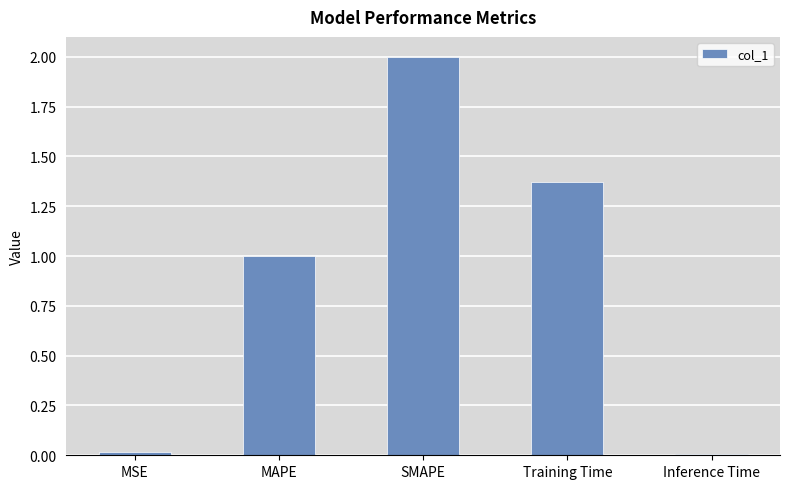

What is the difference between the values at MAPE and SMAPE?

1.0